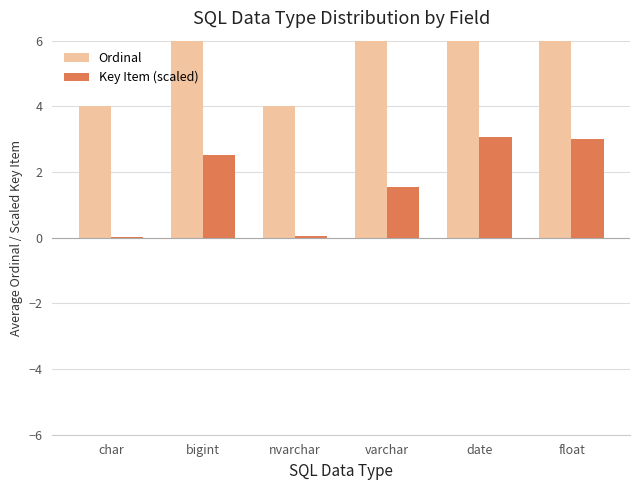

What is the difference between the maximum and minimum values in the Ordinal series?

10.0